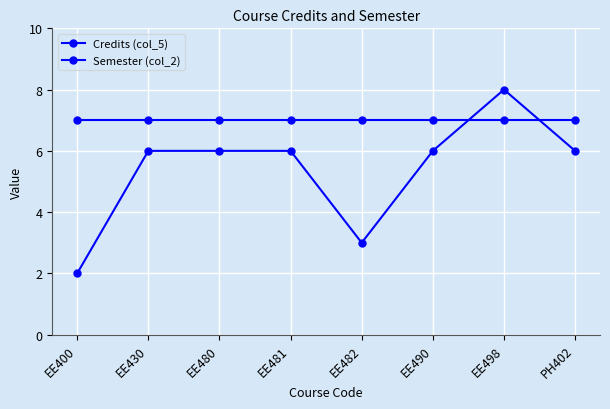

Reading left to right, transcribe all the data shown in this chart.

Credits (col_5): EE400=2	EE430=6	EE480=6	EE481=6	EE482=3	EE490=6	EE498=8	PH402=6
Semester (col_2): EE400=7	EE430=7	EE480=7	EE481=7	EE482=7	EE490=7	EE498=7	PH402=7